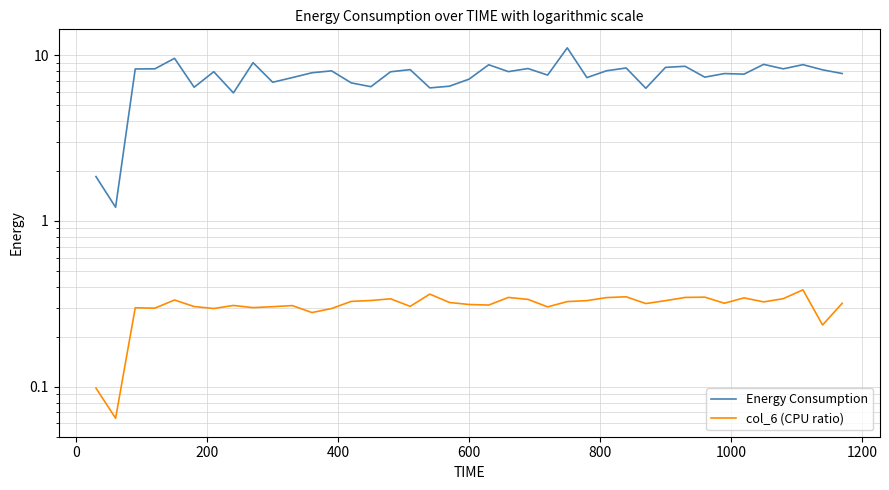

Reading left to right, extract all data points from this chart.

Energy Consumption: 1.8	1.2	8.2	8.3	9.6	6.4	7.9	5.9	9.0	6.9	7.3	7.8	8.0	6.8	6.4	7.9	8.2	6.3	6.5	7.2	8.7	7.9	8.3	7.6	11.1	7.3	8.0	8.4	6.3	8.4	8.6	7.4	7.7	7.7	8.8	8.3	8.8	8.1	7.7
col_6 (CPU ratio): 0.1	0.1	0.3	0.3	0.3	0.3	0.3	0.3	0.3	0.3	0.3	0.3	0.3	0.3	0.3	0.3	0.3	0.4	0.3	0.3	0.3	0.3	0.3	0.3	0.3	0.3	0.3	0.3	0.3	0.3	0.3	0.3	0.3	0.3	0.3	0.3	0.4	0.2	0.3